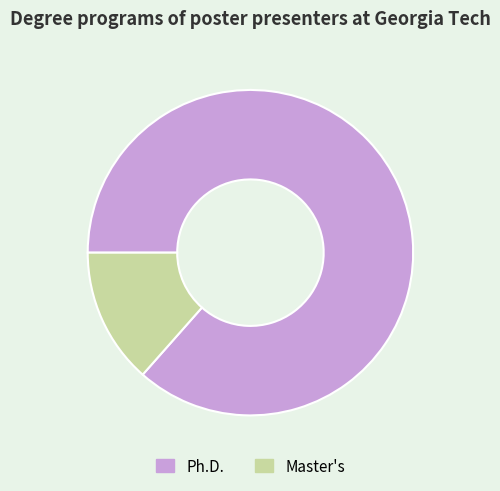

Does Master's account for over 50% of the chart?

No